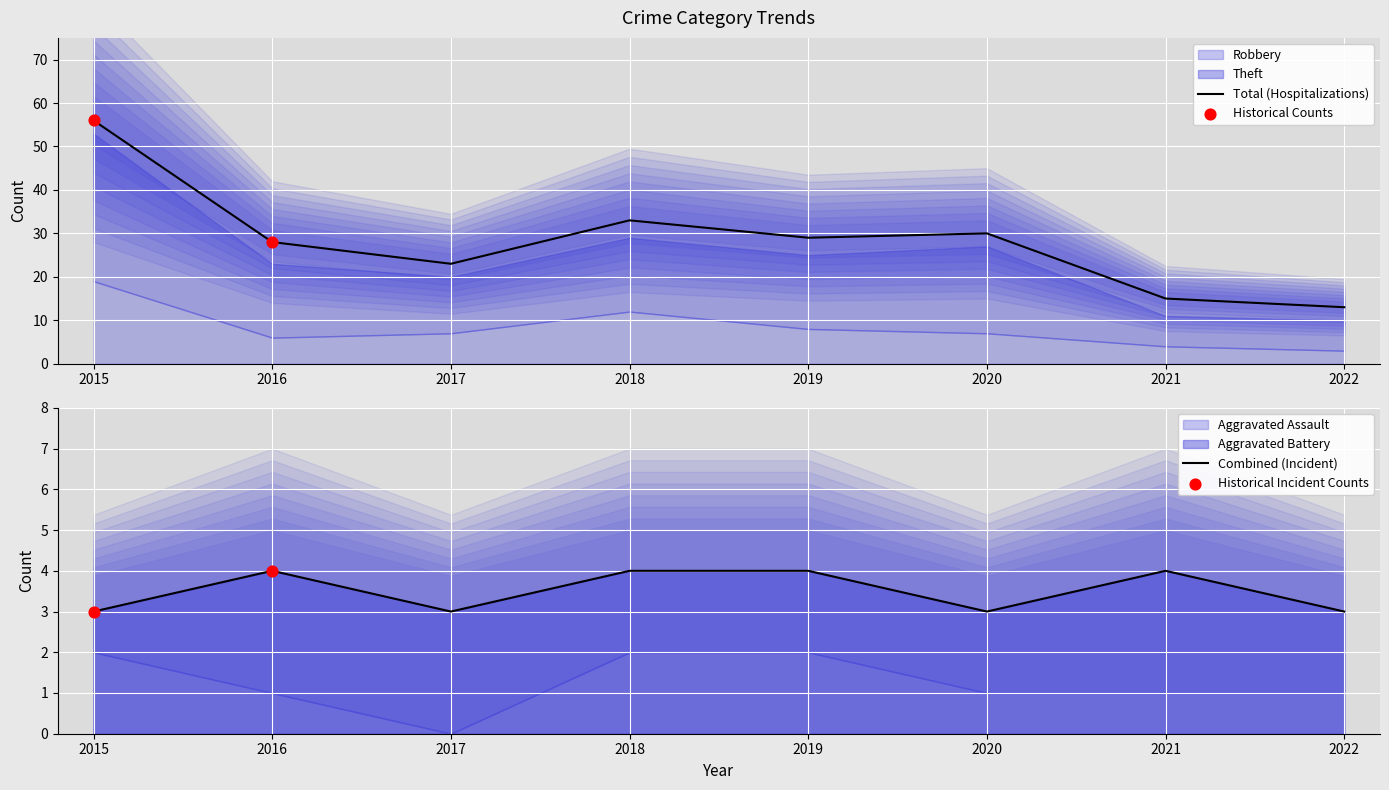

Which series has the widest spread of Y values?

Total